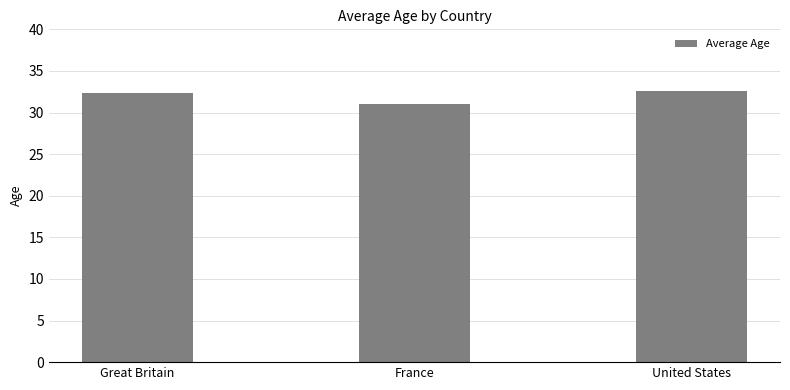

How many data points are less than 32?

1